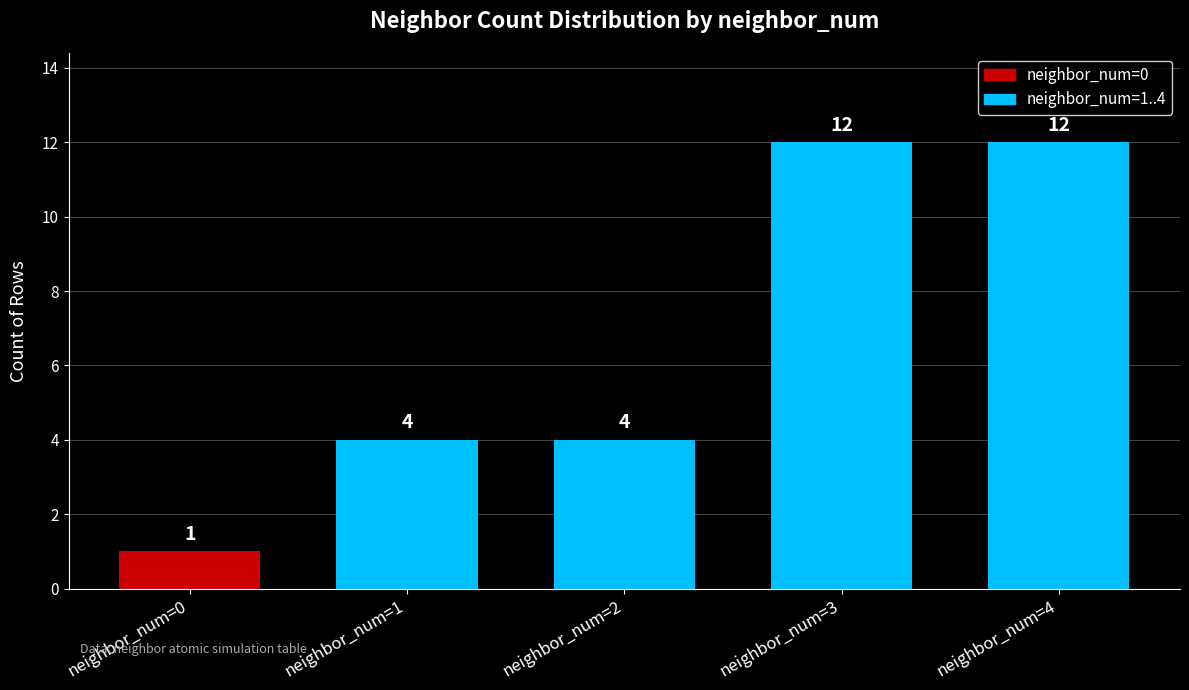

True or false: the data shows 8 at neighbor_num=4.

False